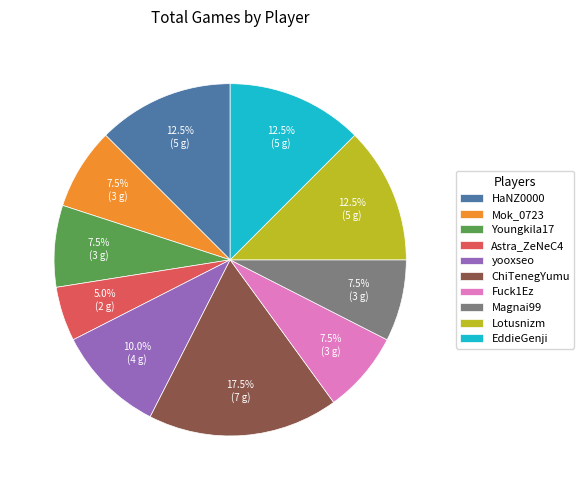

To the nearest percent, what is the difference between the largest and smallest slice percentages?

12%